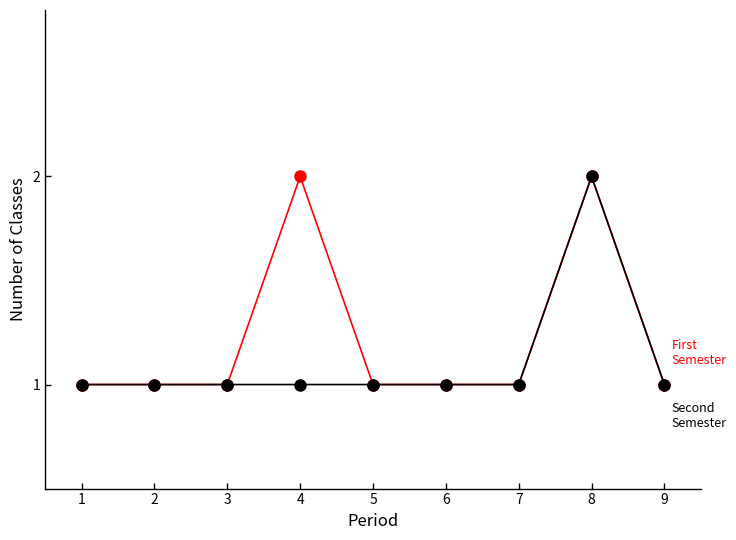

At which category is the sum across all series the highest?

8